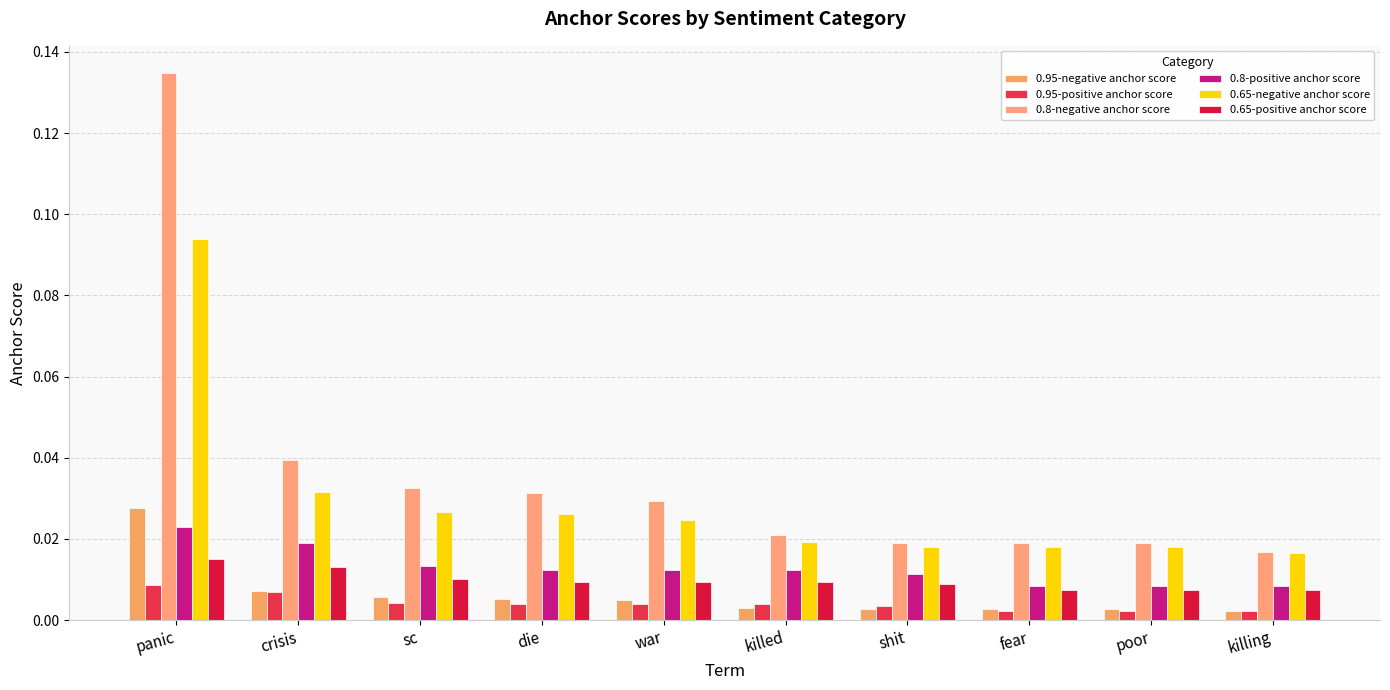

What is the total value across all series at fear?

0.1